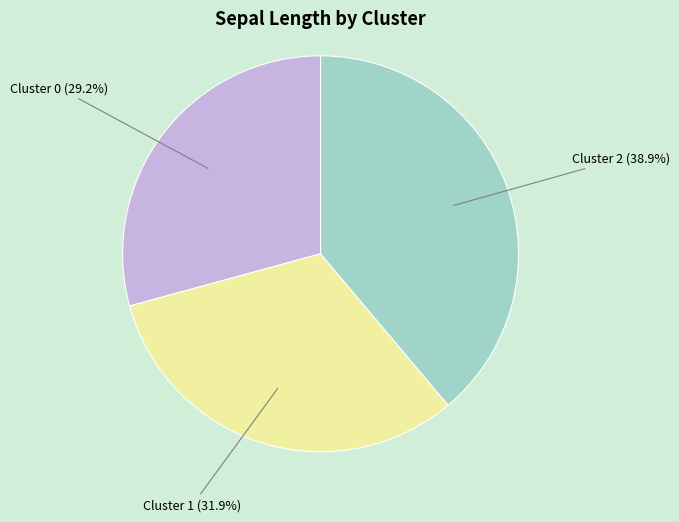

Count the number of slices in the pie.

3